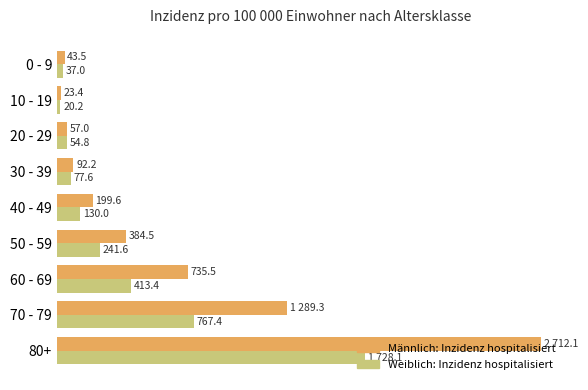

At which label is Weiblich: Inzidenz hospitalisiert closest to 874?

70 - 79